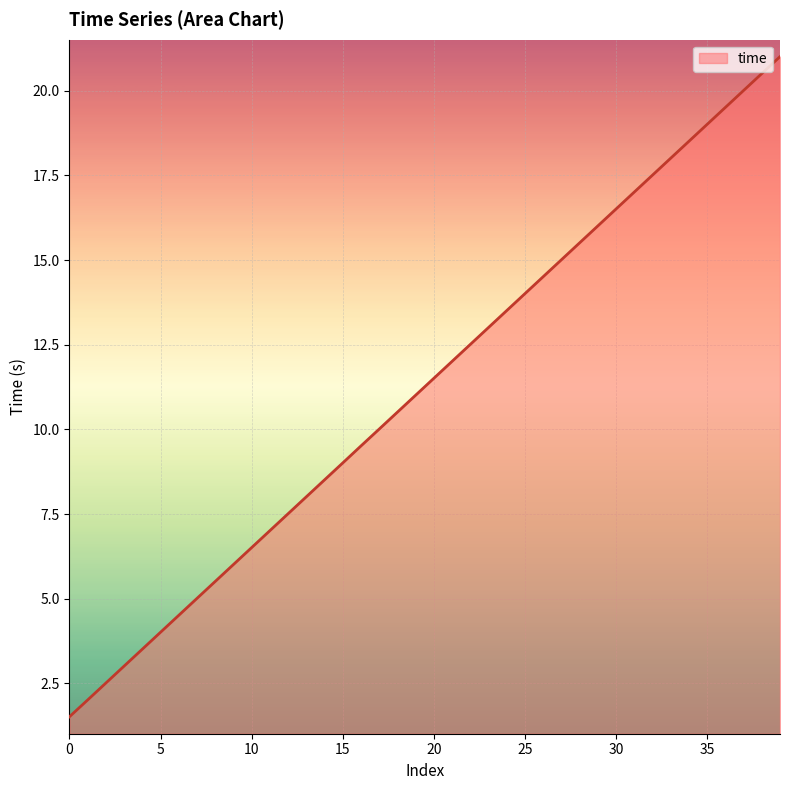

What is the smallest value displayed?

1.5